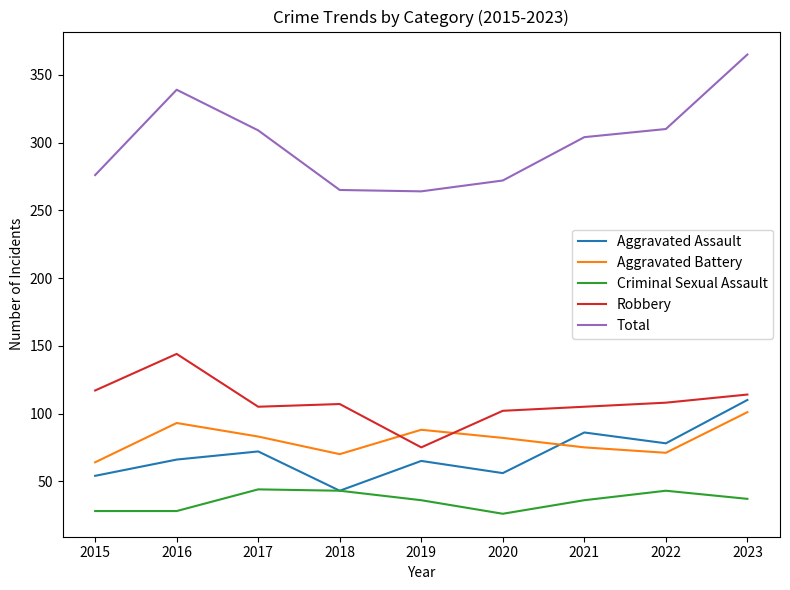

True or false: Criminal Sexual Assault has more than 0 interior local peaks.

True